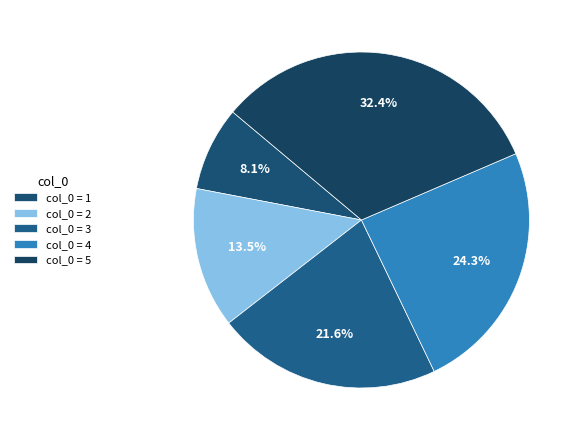

How many slices are in this pie chart?

5